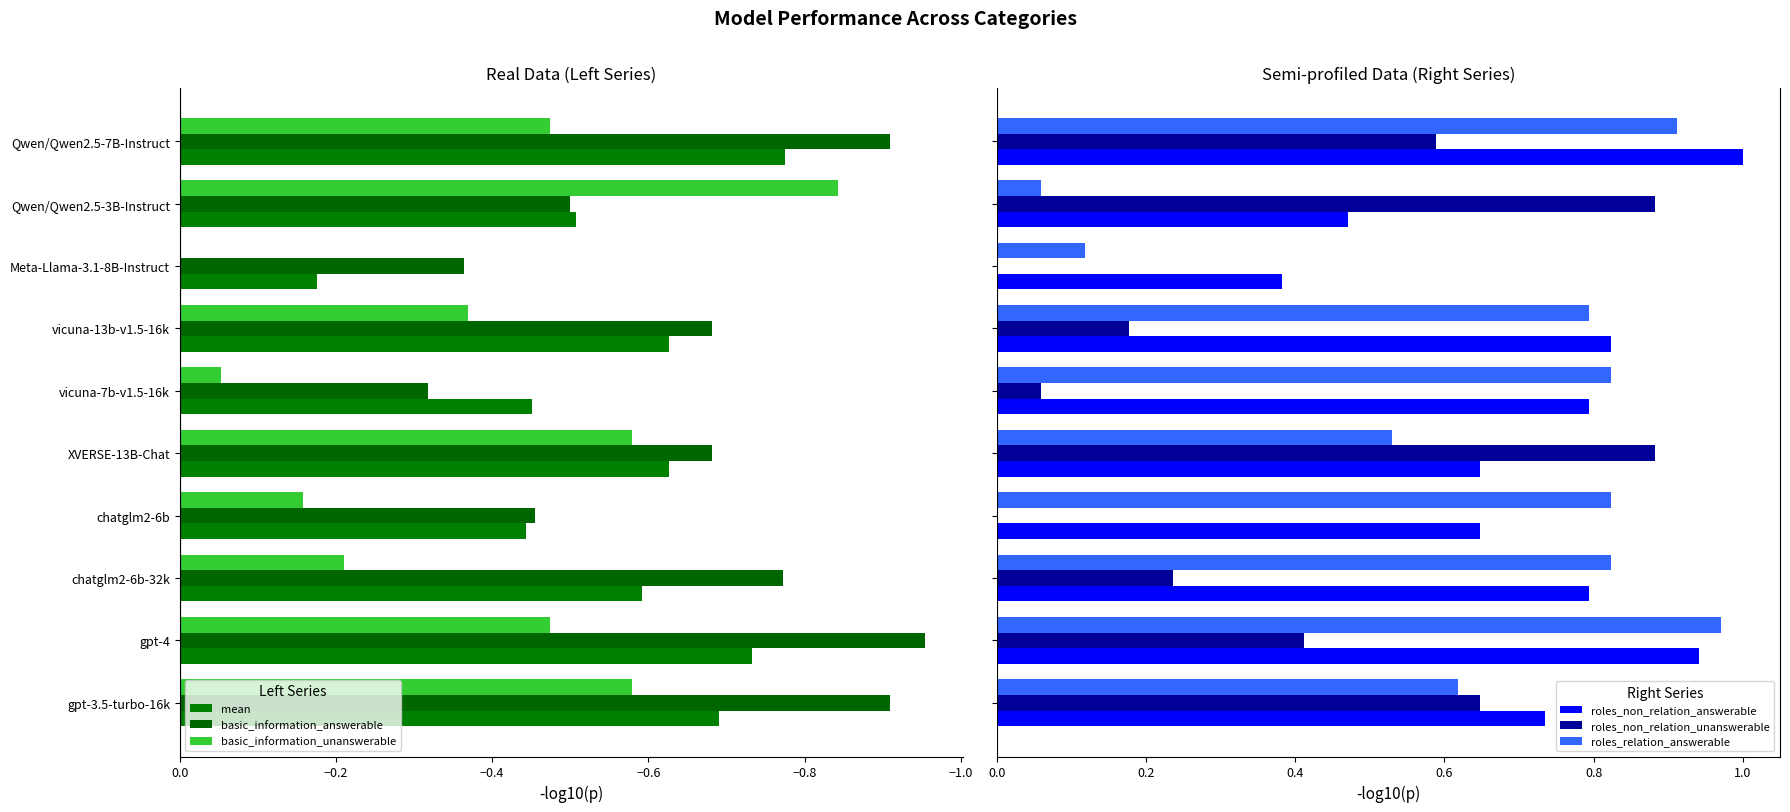

How many bars are there in total?

60